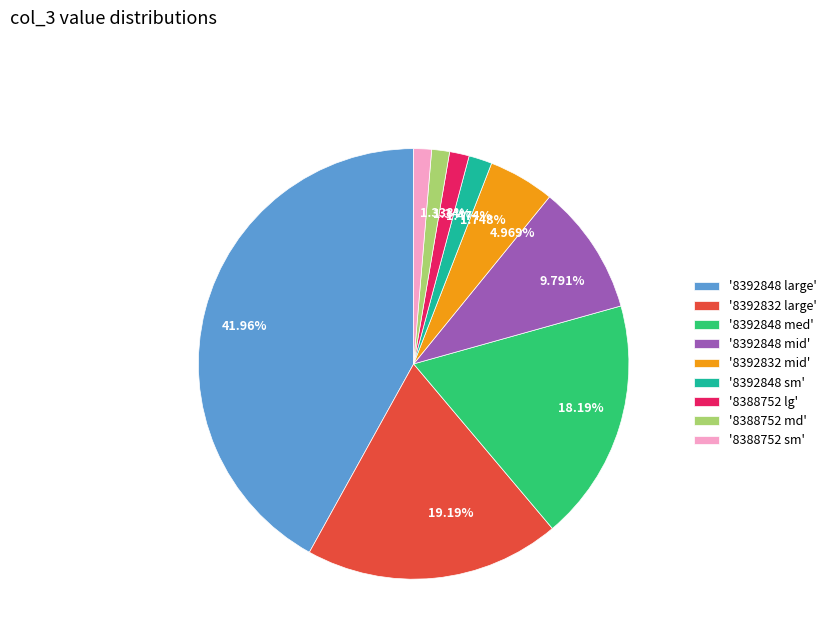

Combined, do '8392848 sm' and '8392832 mid' account for over 50%?

No